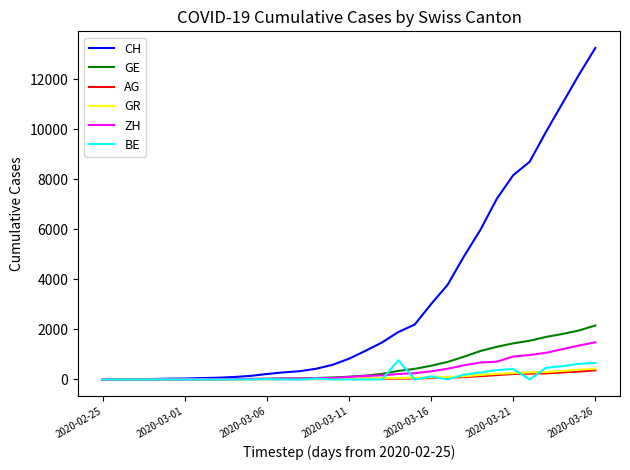

Which series has the largest range (max minus min)?

CH